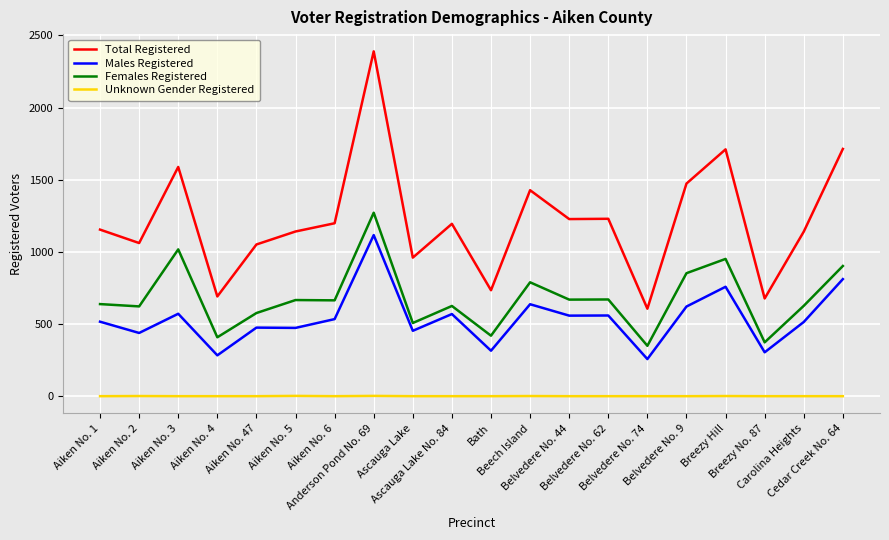

Which series has the widest spread of values?

Total Registered